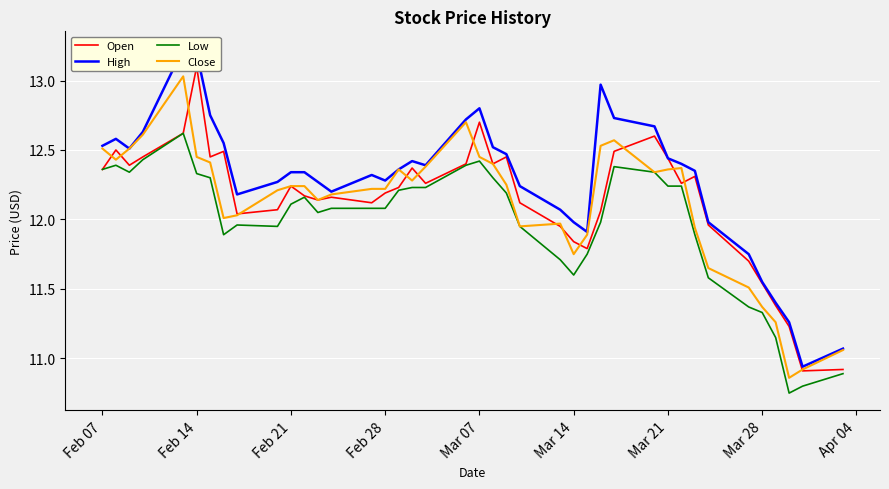

The value of Low at Mar 07 is 12.4. True or false?

True